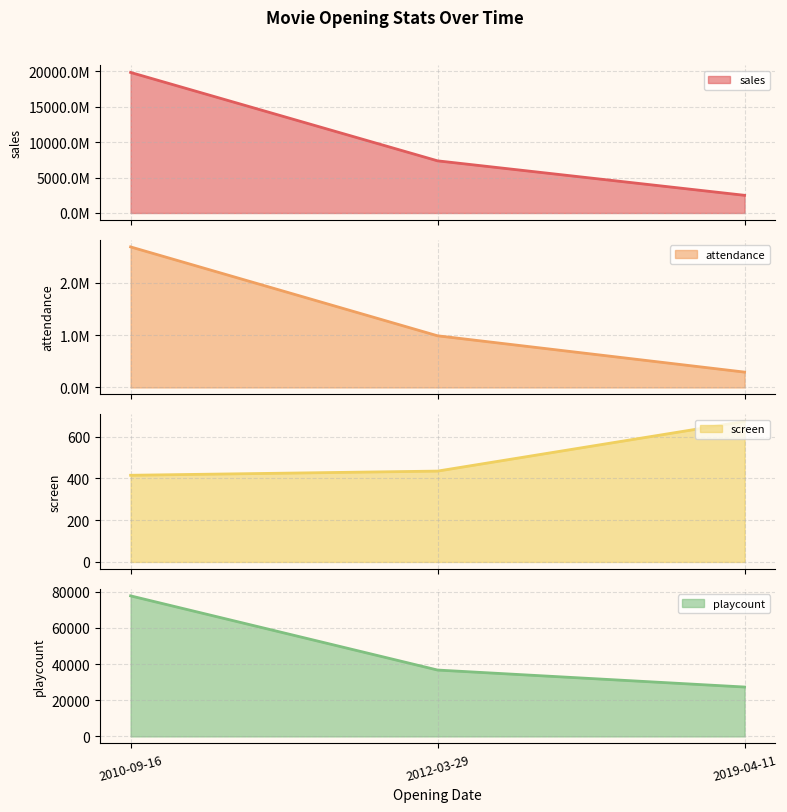

What position from the left is 2010-09-16?

1